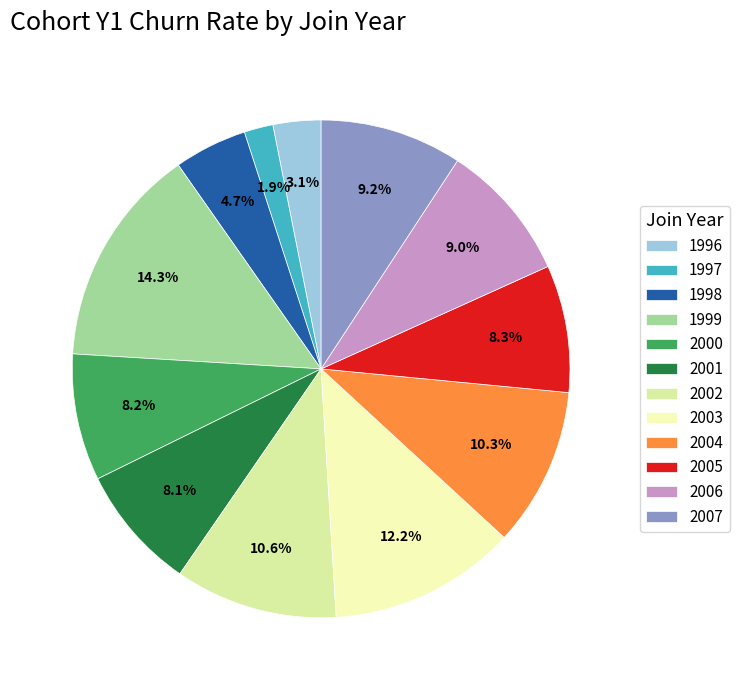

True or false: 2001 accounts for 1% of the total.

False